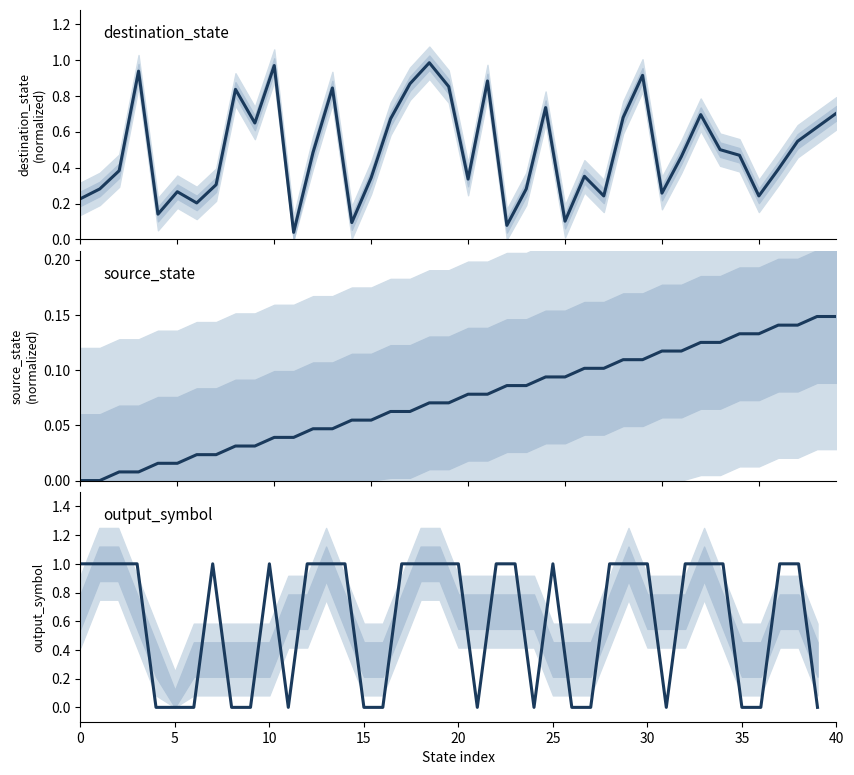

What are all the series names shown in the legend?

destination_state, source_state, output_symbol